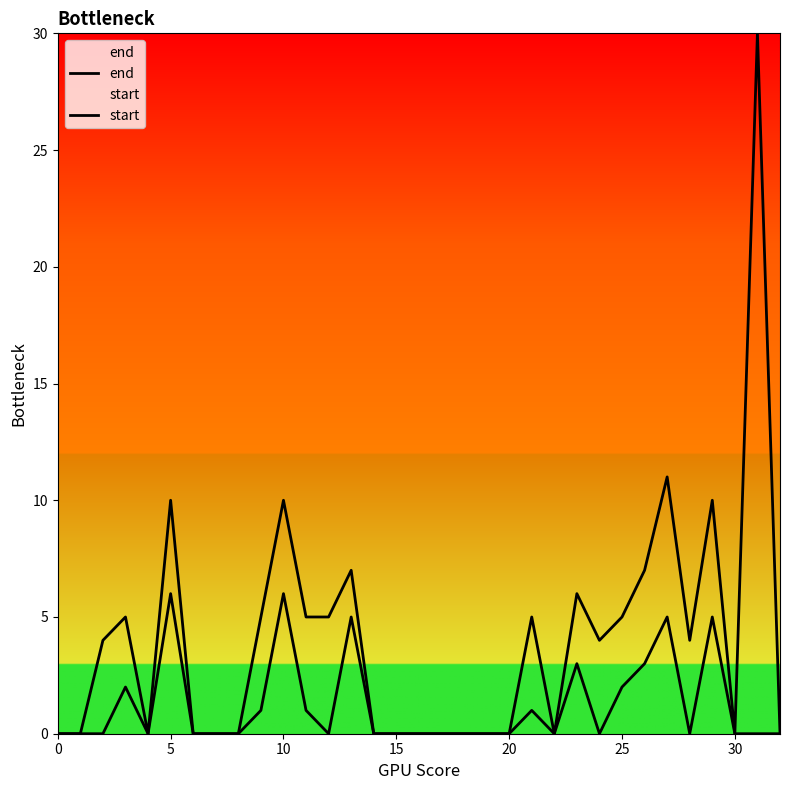

Rank the series by their maximum value, from highest to lowest.

end, start